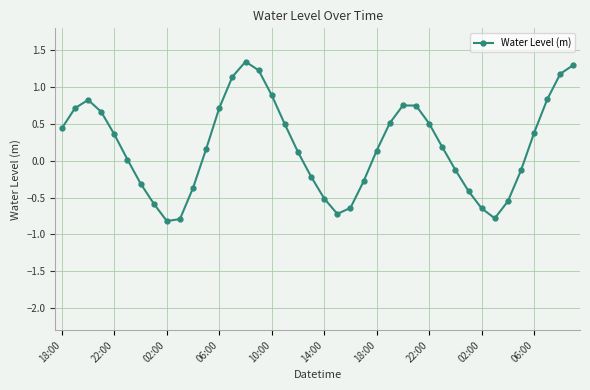

What is the sum of all values?

7.8